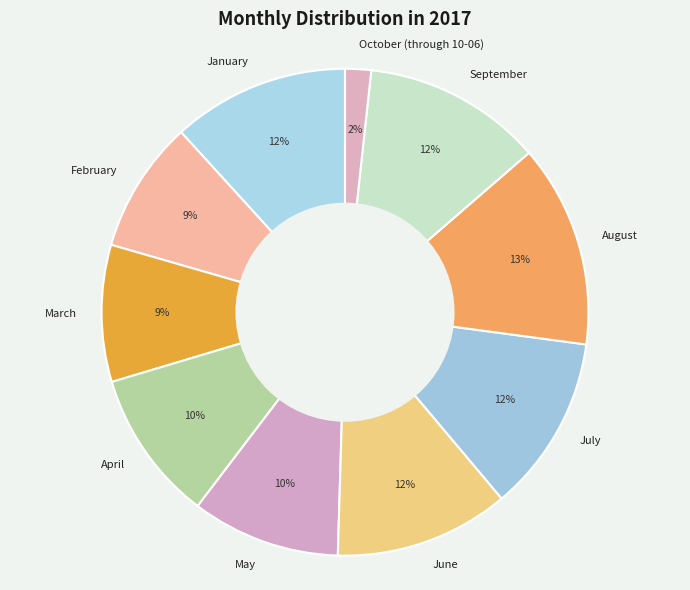

Is May the majority of the pie?

No